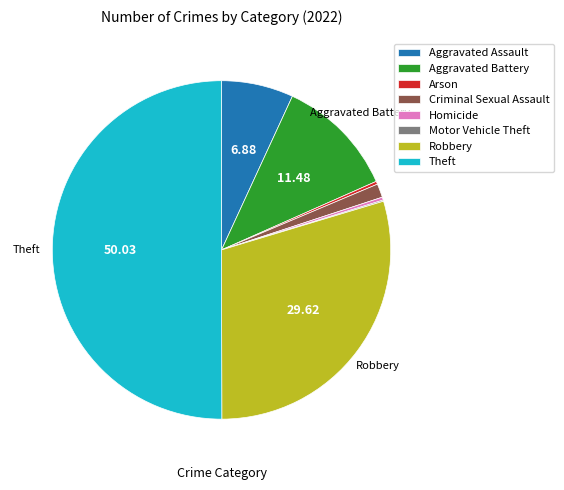

True or false: Aggravated Assault accounts for 7% of the total.

True